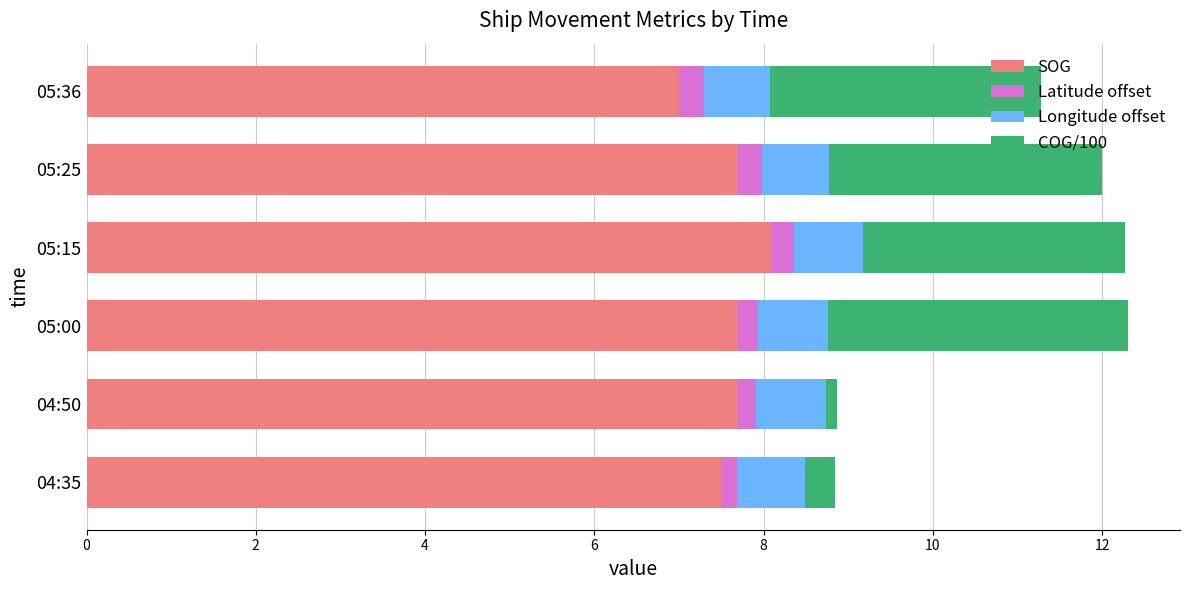

What is the sum of all SOG values?

45.7